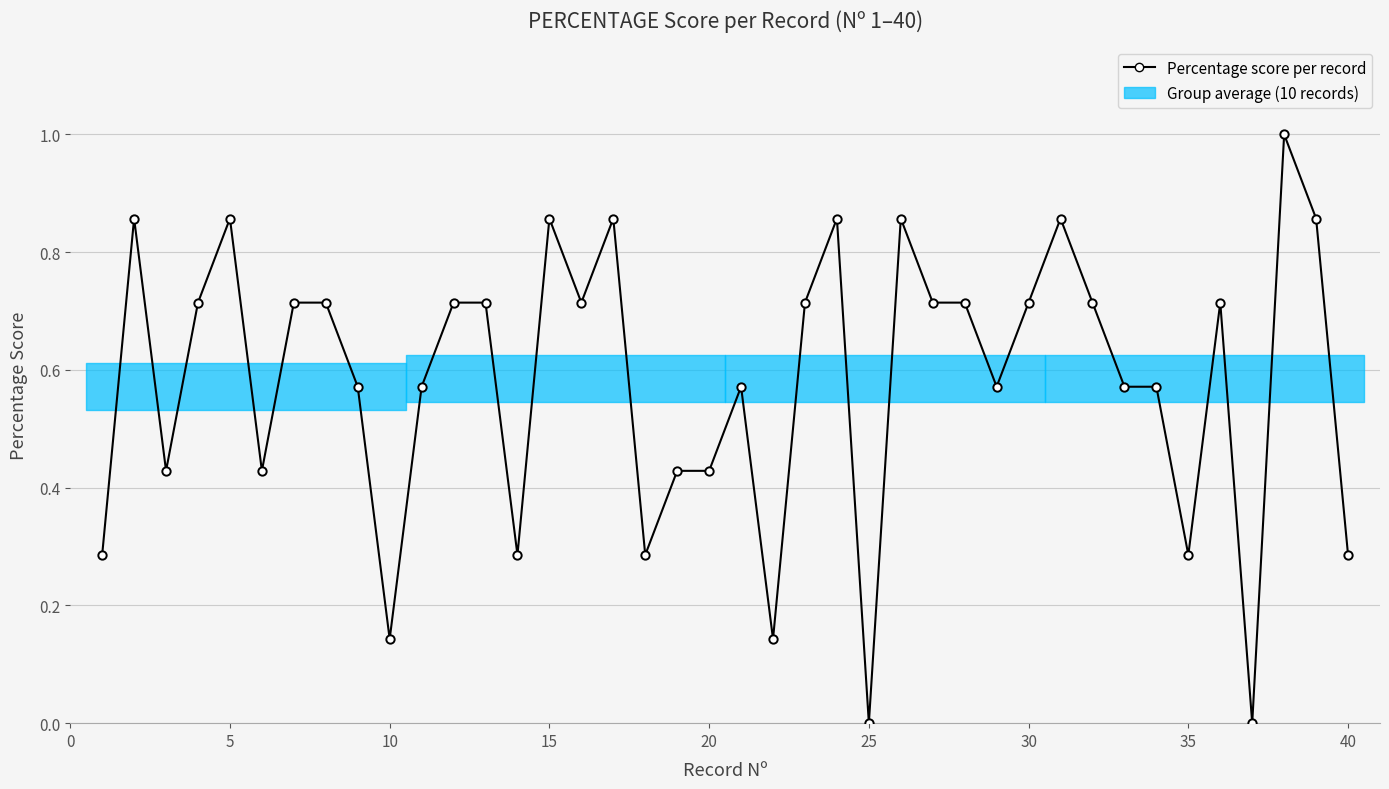

True or false: the data has more than 0 interior local peaks.

True